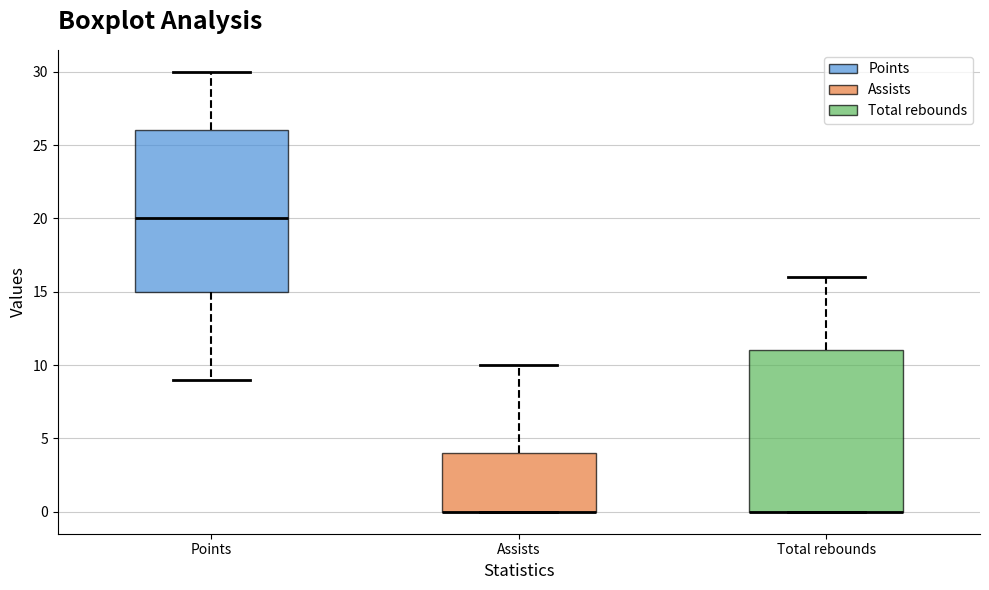

Where is the upper edge of the box for Assists on the y-axis? The values are not printed on the chart, so give them approximately, as read against the axis.

4